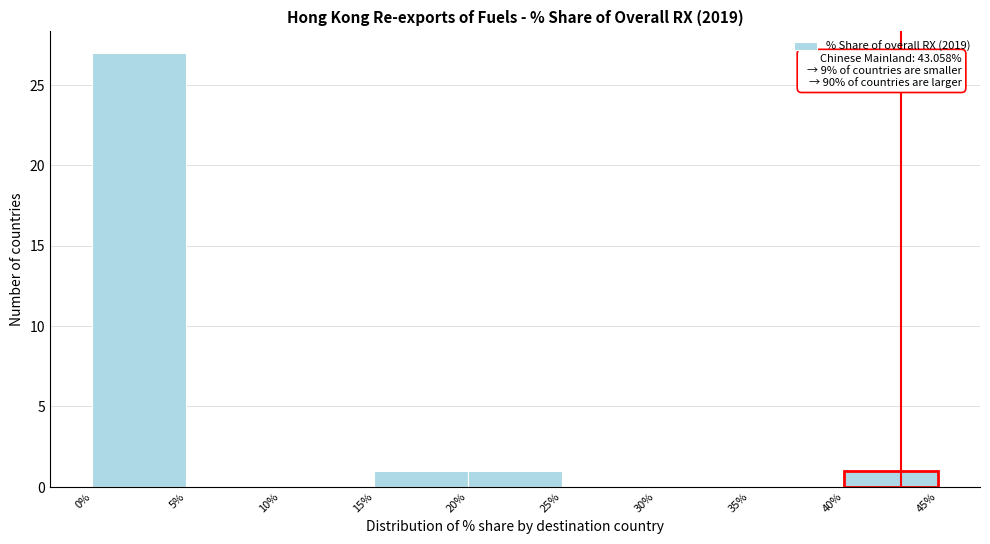

Which range on the x-axis has the tallest bar?

0% to 5%